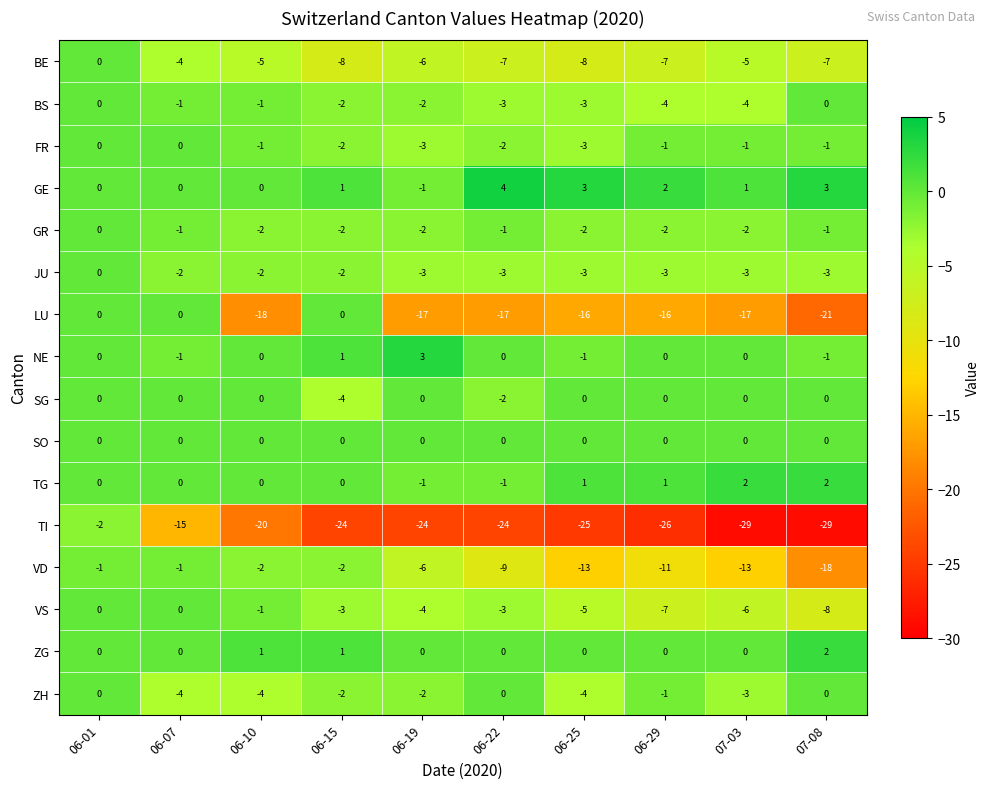

At how many categories does at least one series exceed -25?

10